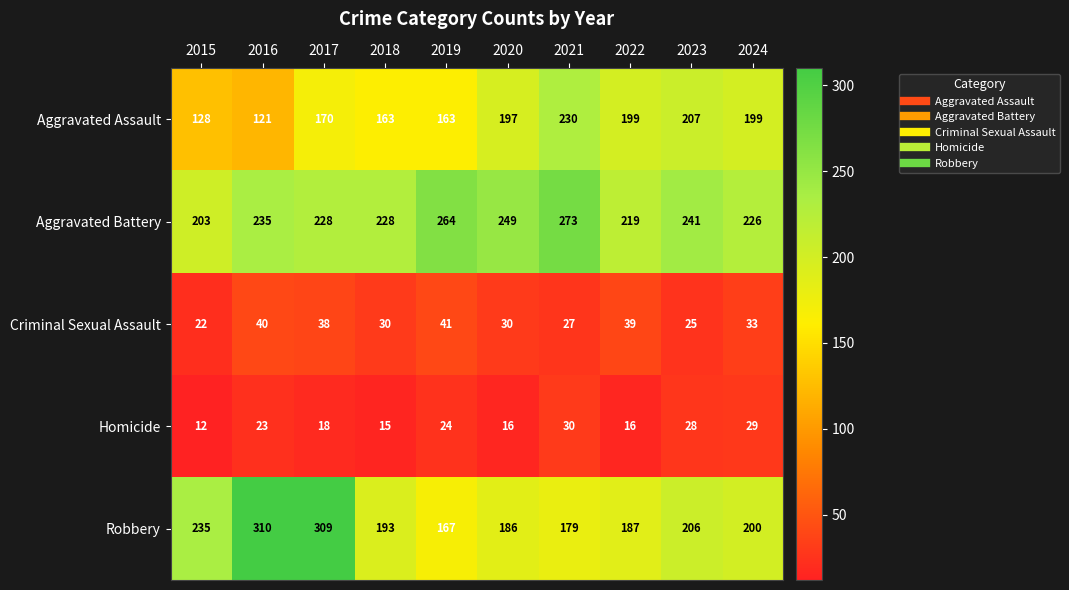

Which series has the largest total across all categories?

Aggravated Battery